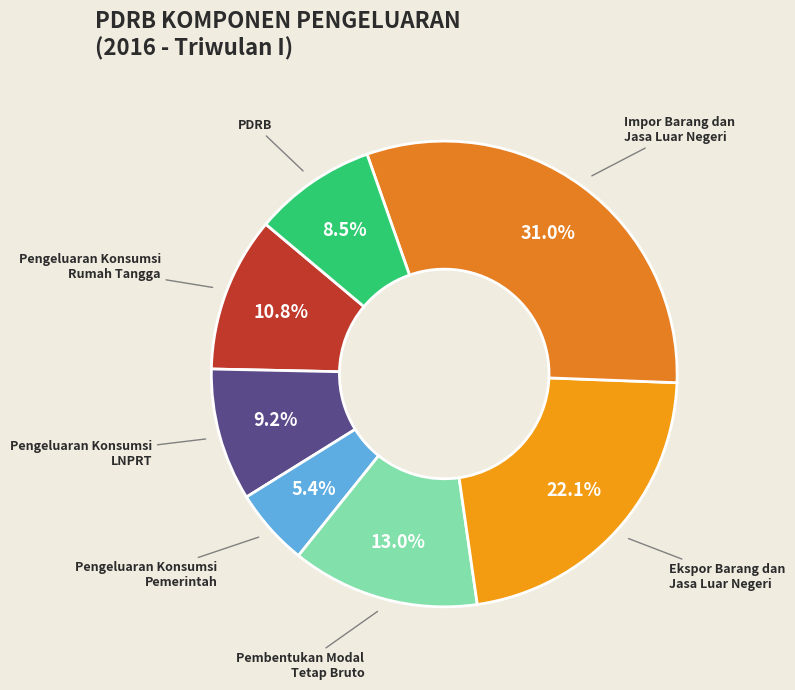

Which has a higher value, Pembentukan Modal Tetap Bruto or Ekspor Barang dan Jasa Luar Negeri?

Ekspor Barang dan Jasa Luar Negeri